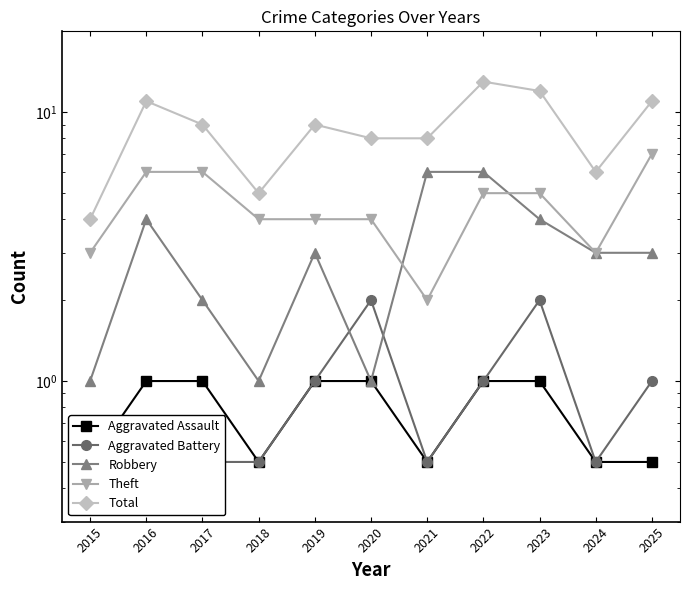

At how many categories does at least one series exceed 9?

4